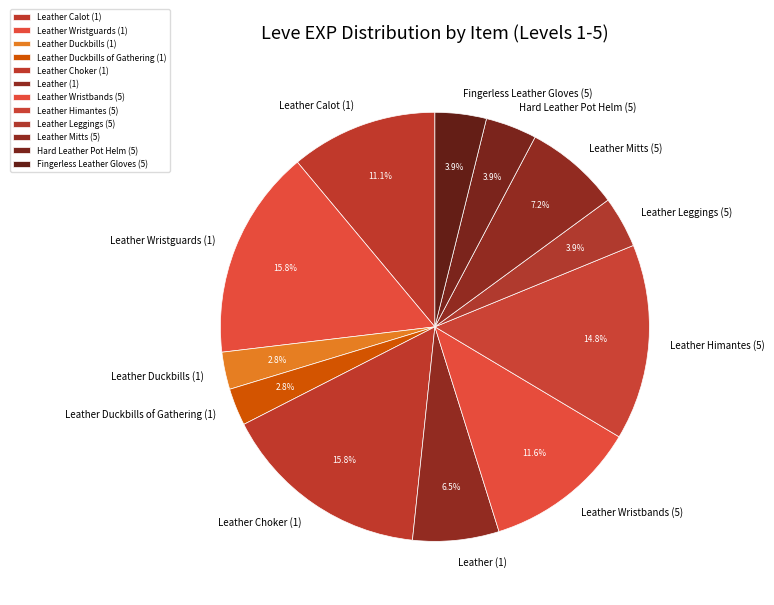

Combined, do Leather Calot (1) and Leather Wristbands (5) account for over 50%?

No